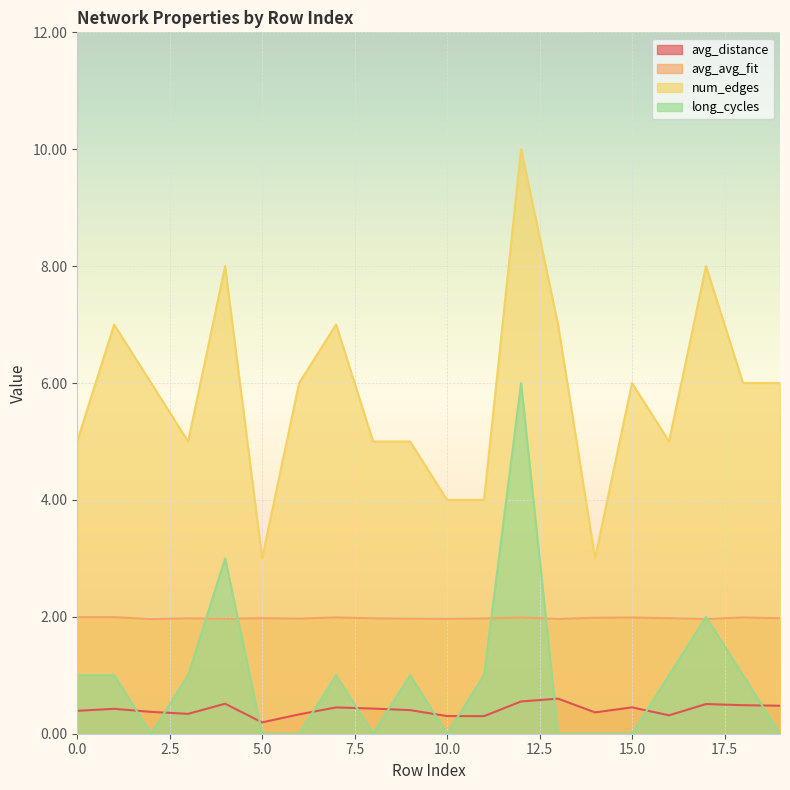

Between 12 and 16, which series saw the biggest shift?

num_edges